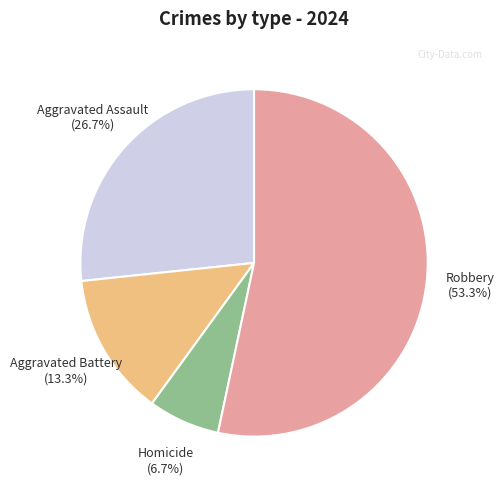

What is the majority slice?

Robbery